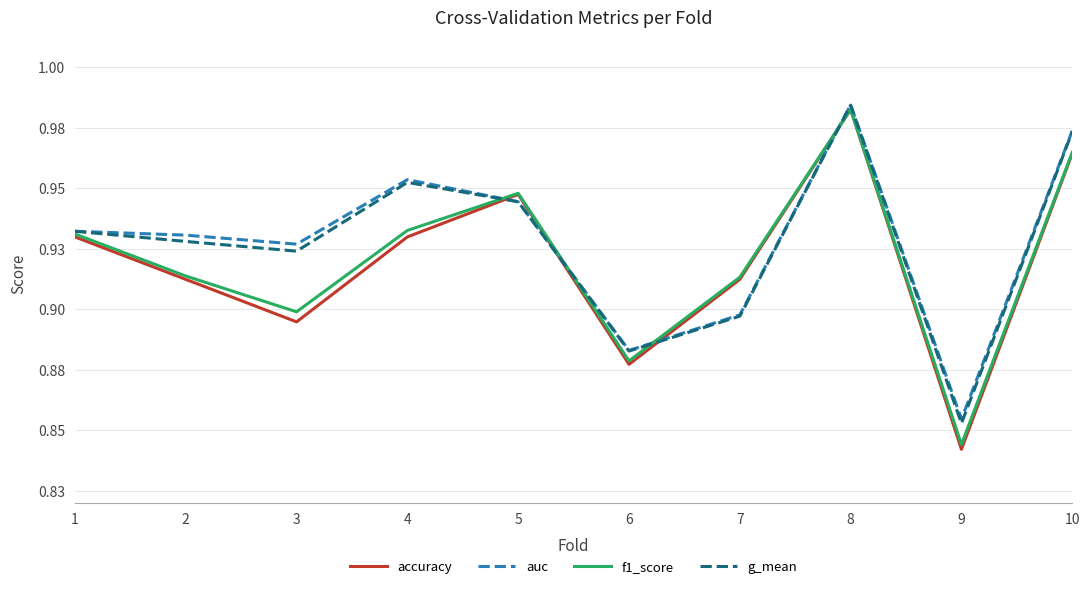

Is this an area chart (filled region under the line)?

No